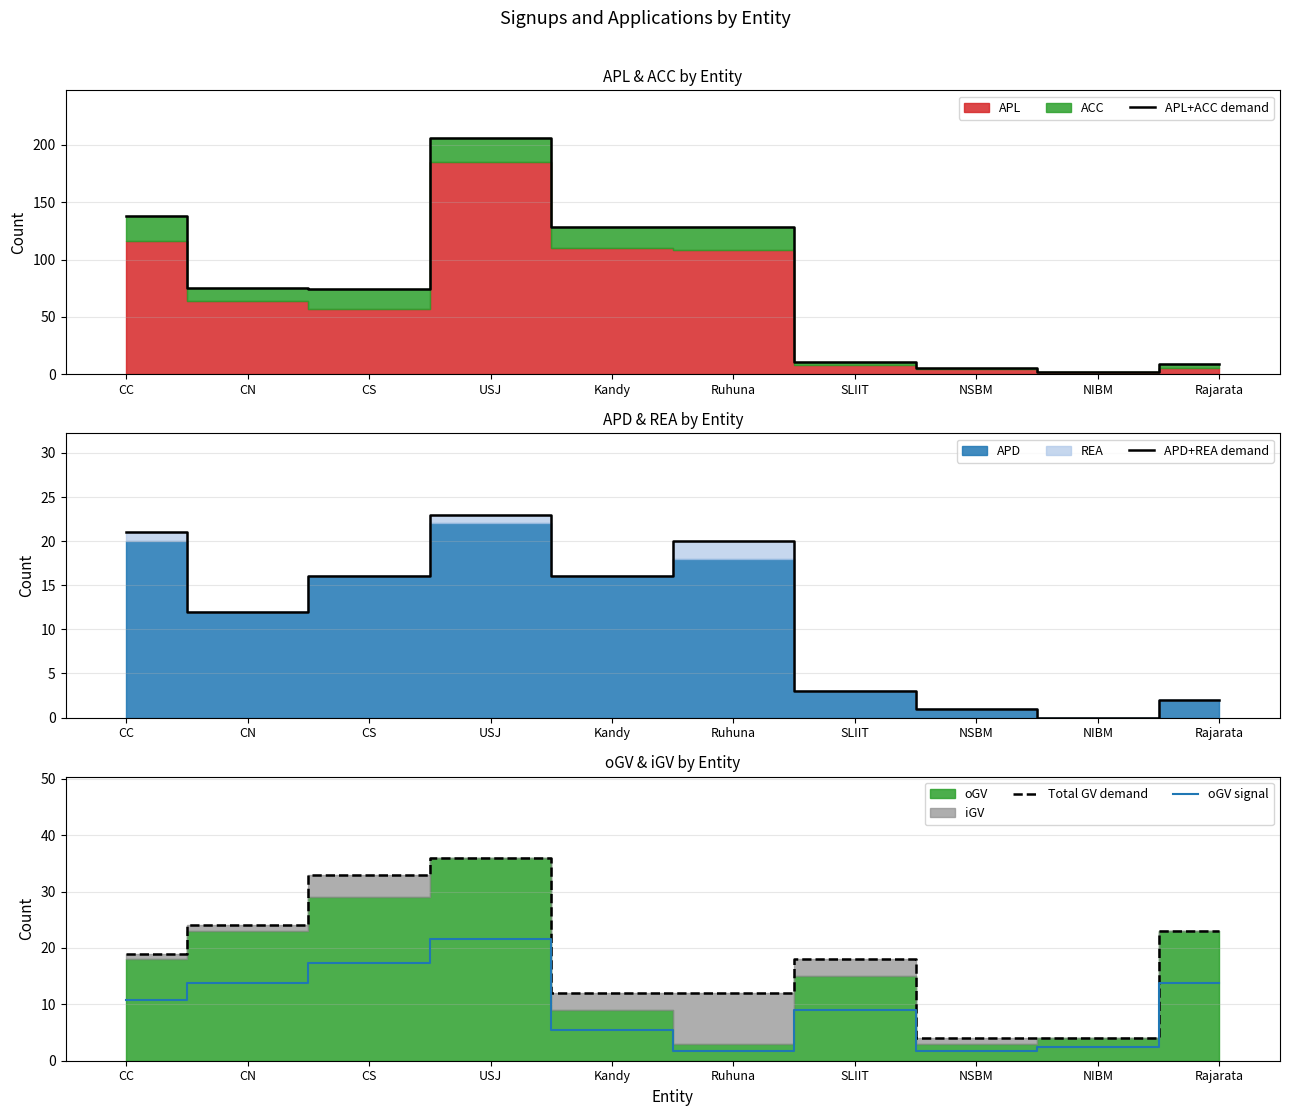

What is the total value across all series at CS?

140.4